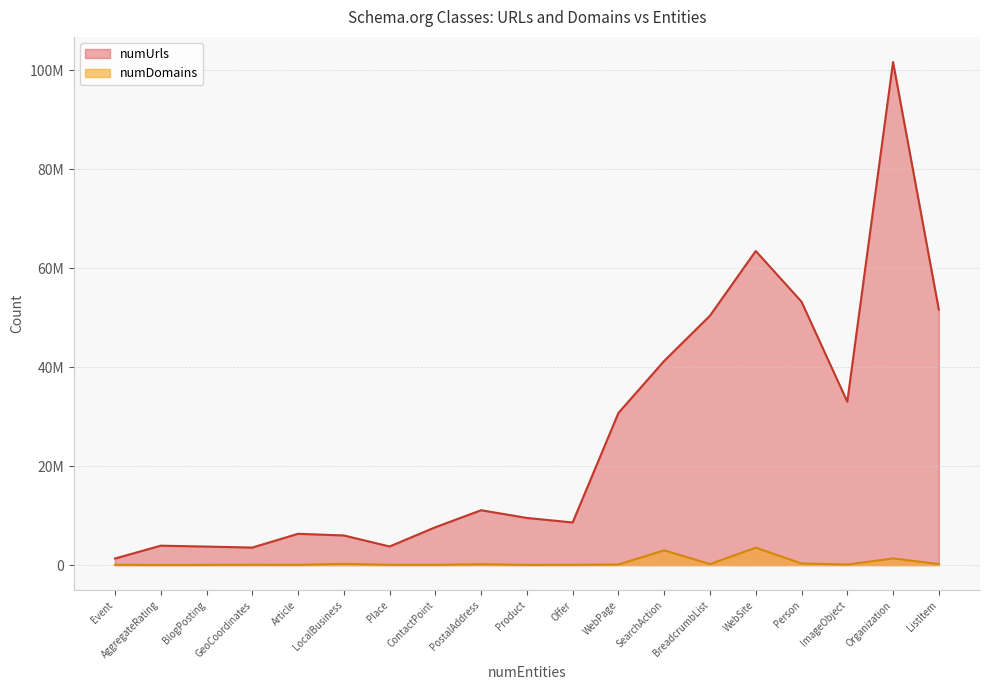

Where does the numDomains series first go above 111946?

LocalBusiness